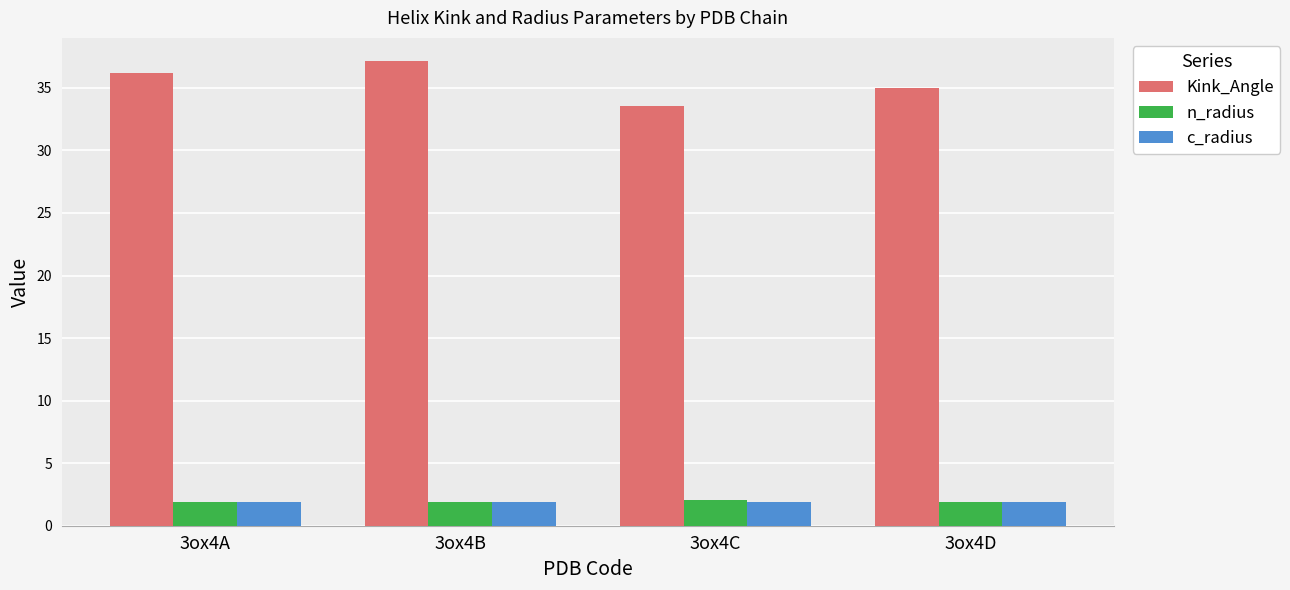

What is the sum of the n_radius values at 3ox4D and 3ox4C?

3.9